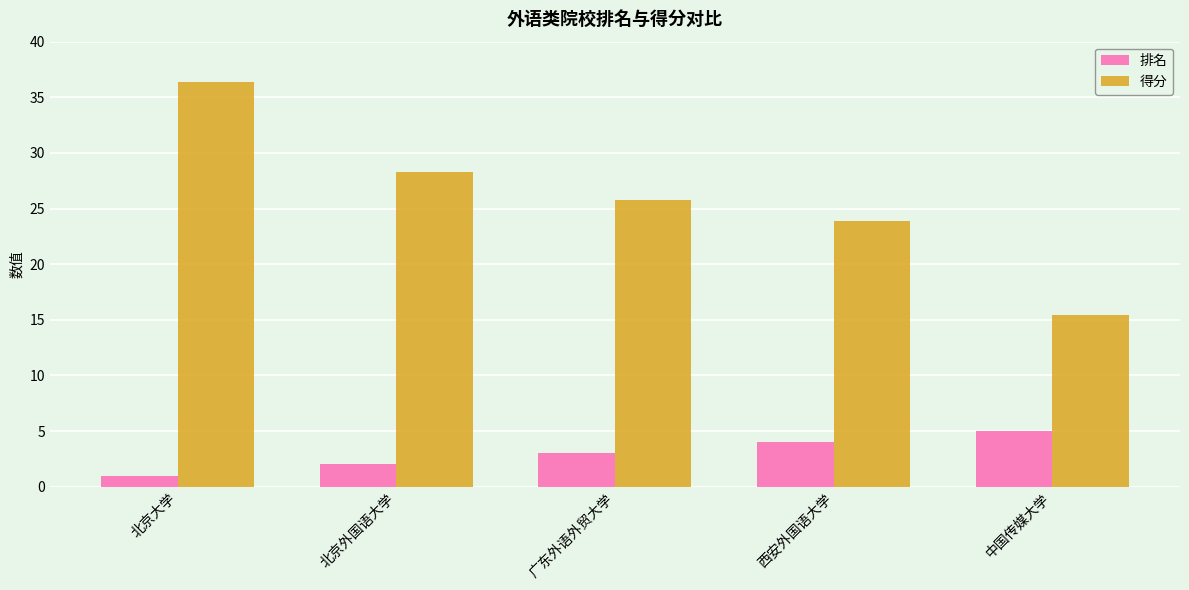

What is the minimum value shown in the chart?

1.0